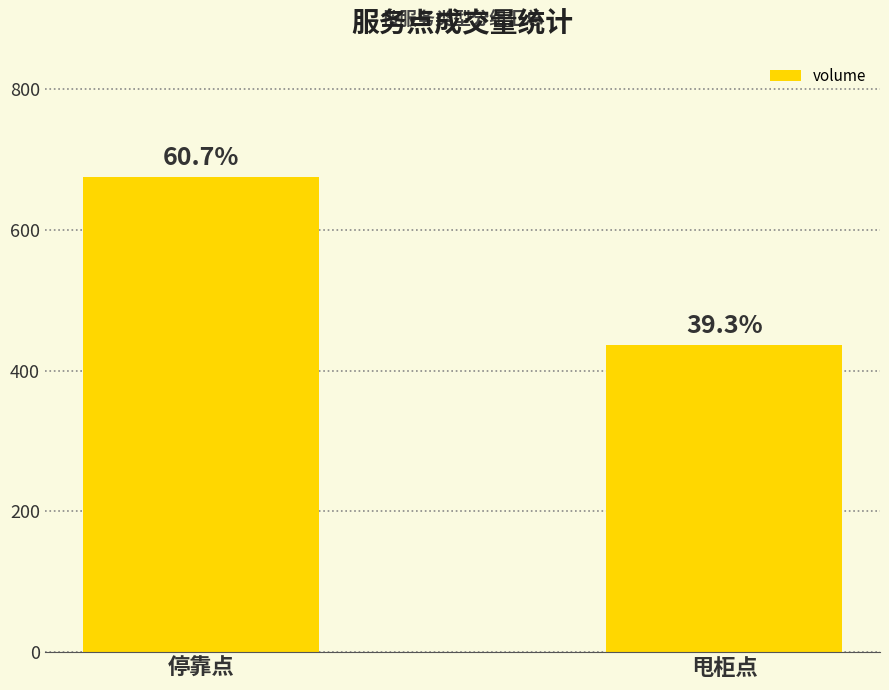

How many bars are there in total?

2